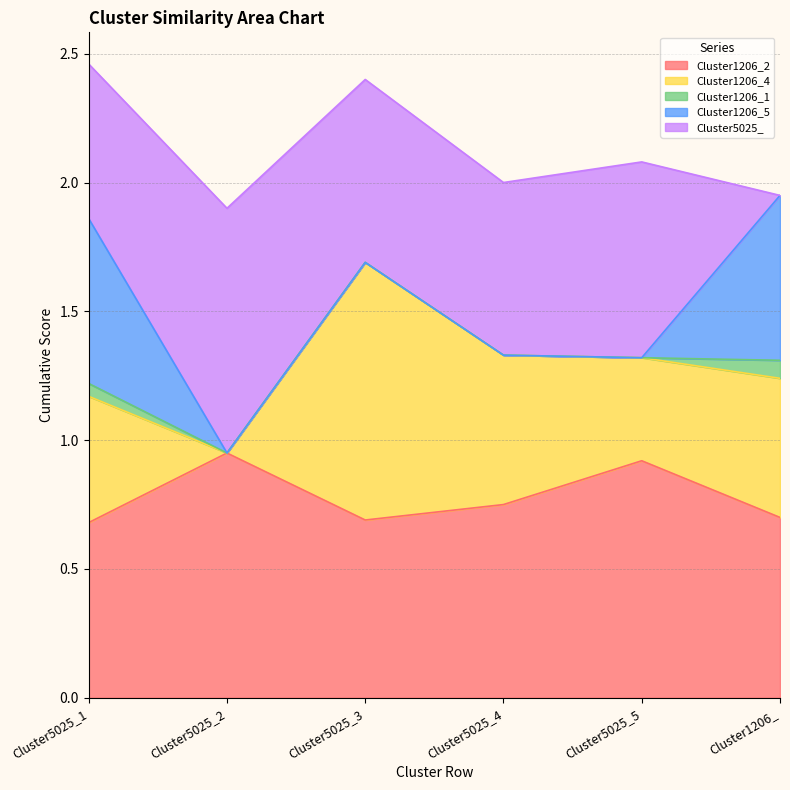

True or false: Cluster1206_1 has a value of 0.0 at Cluster5025_3.

False